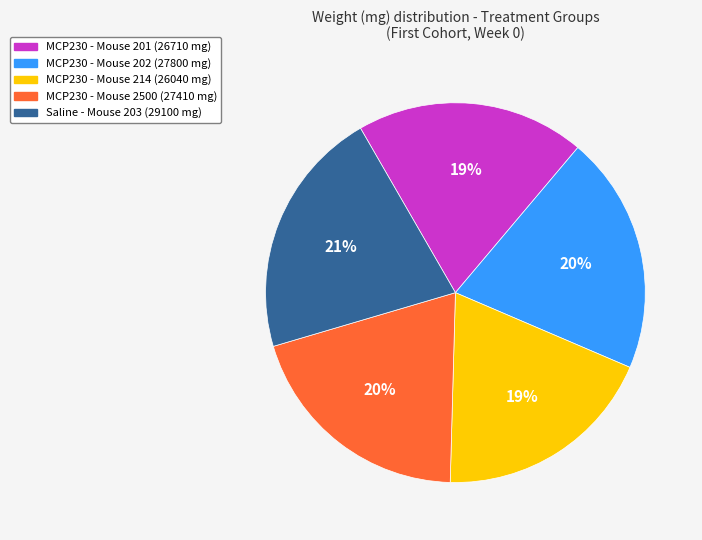

To the nearest percent, what is the difference between the largest and smallest slice percentages?

2%